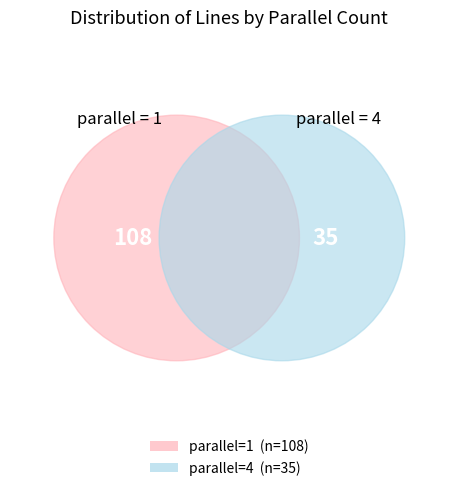

True or false: 1 accounts for 76% of the total.

True